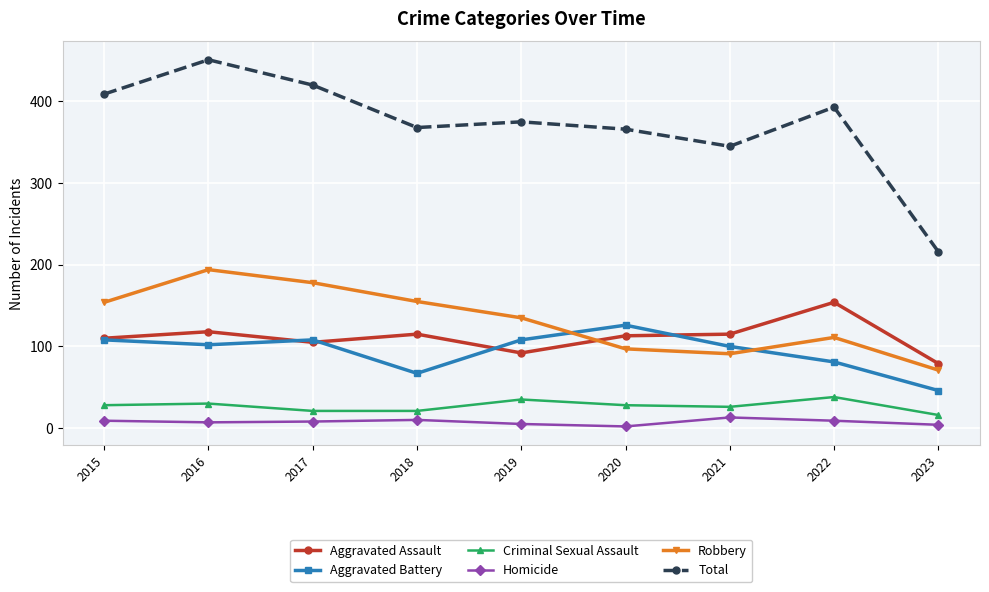

What are all the series names shown in the legend?

Aggravated Assault, Aggravated Battery, Criminal Sexual Assault, Homicide, Robbery, Total